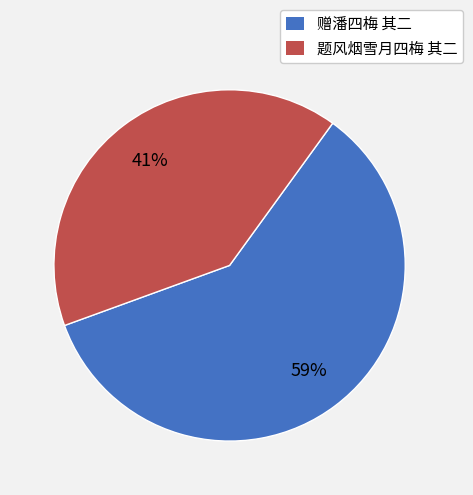

What is the majority slice?

赠潘四梅 其二